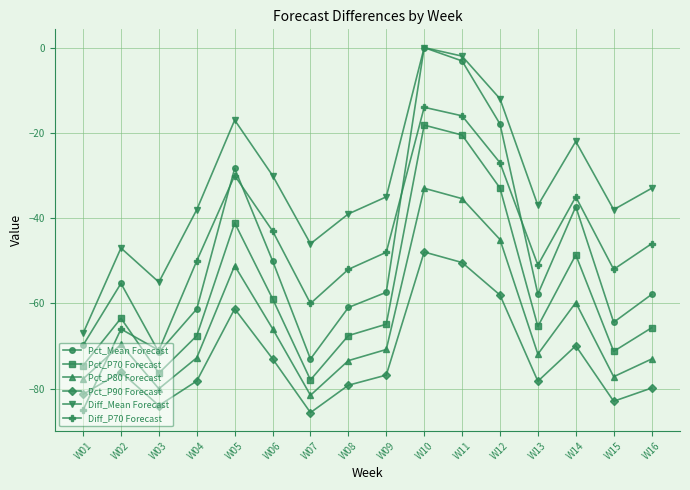

True or false: Diff_Mean Forecast and Pct_P90 Forecast intersect in this chart.

False